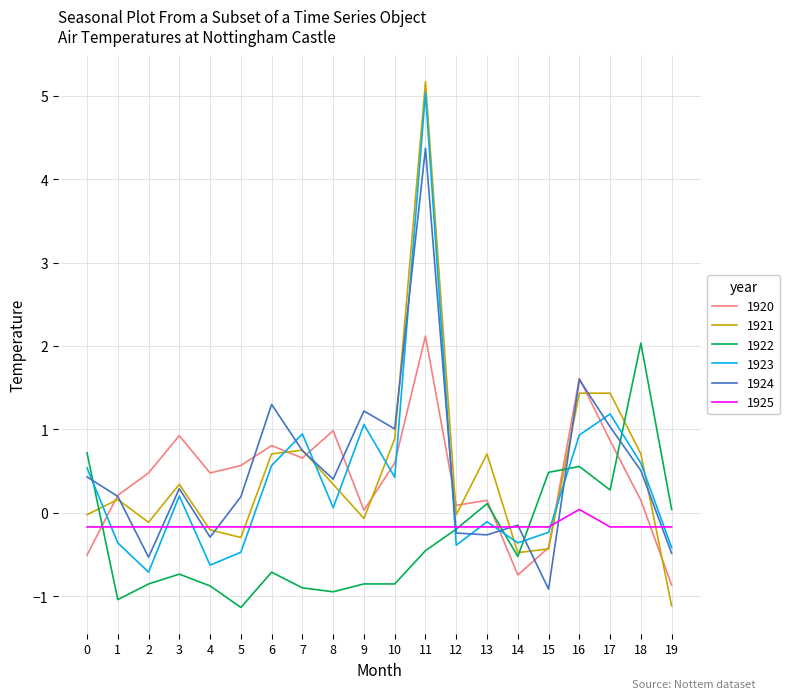

What is the smallest value displayed?

-1.1